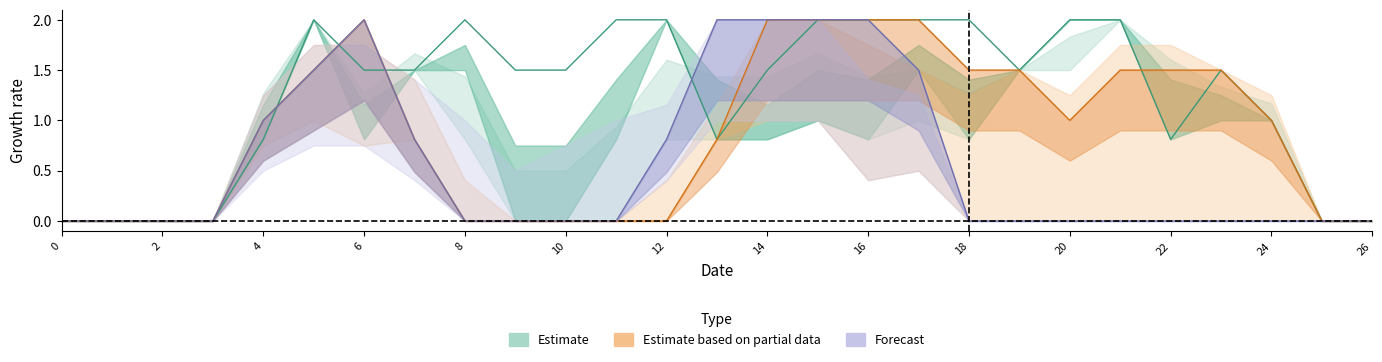

Which category has the highest value across all series?

5